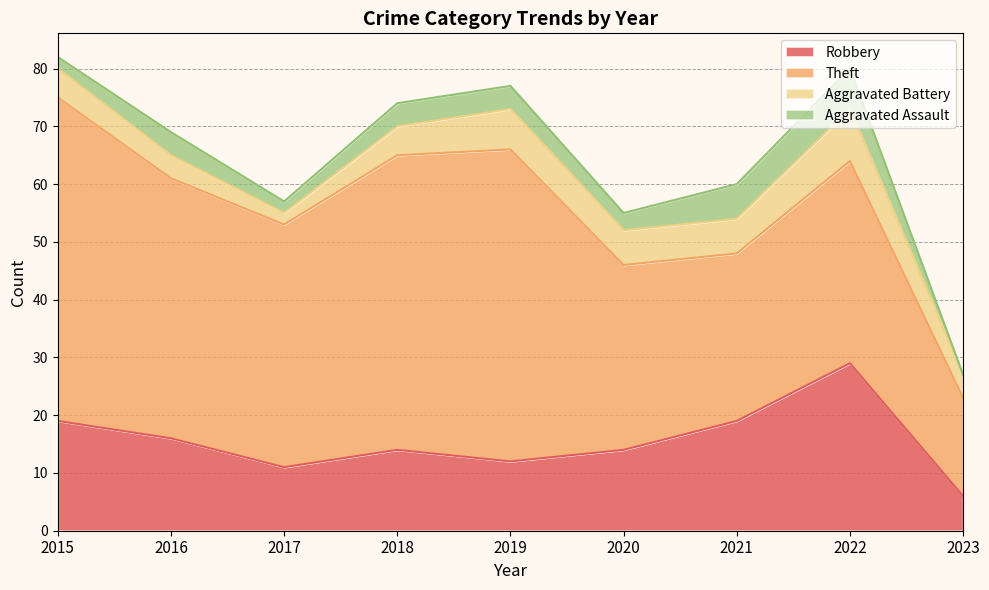

Reading left to right, what are all the values shown in this chart?

Robbery: 19	16	11	14	12	14	19	29	6
Theft: 56	45	42	51	54	32	29	35	17
Aggravated Battery: 5	4	2	5	7	6	6	9	4
Aggravated Assault: 2	4	2	4	4	3	6	7	0